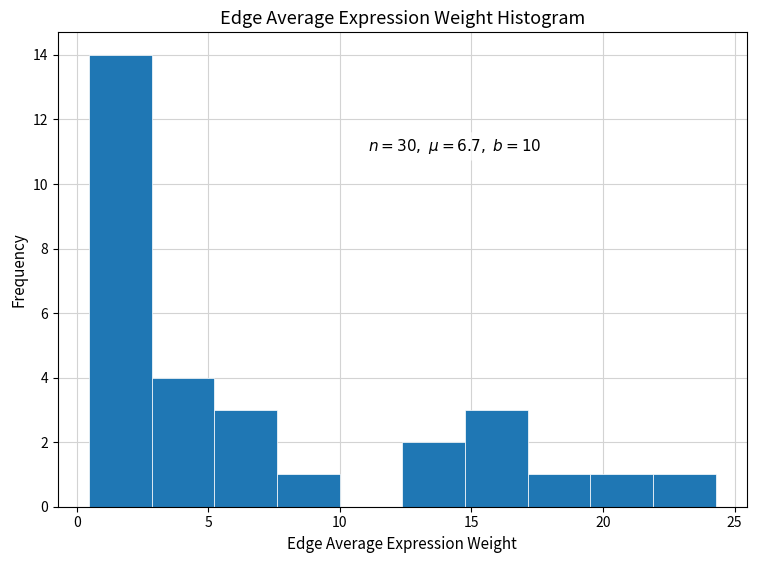

Which range on the x-axis has the tallest bar?

0.5 to 3.0